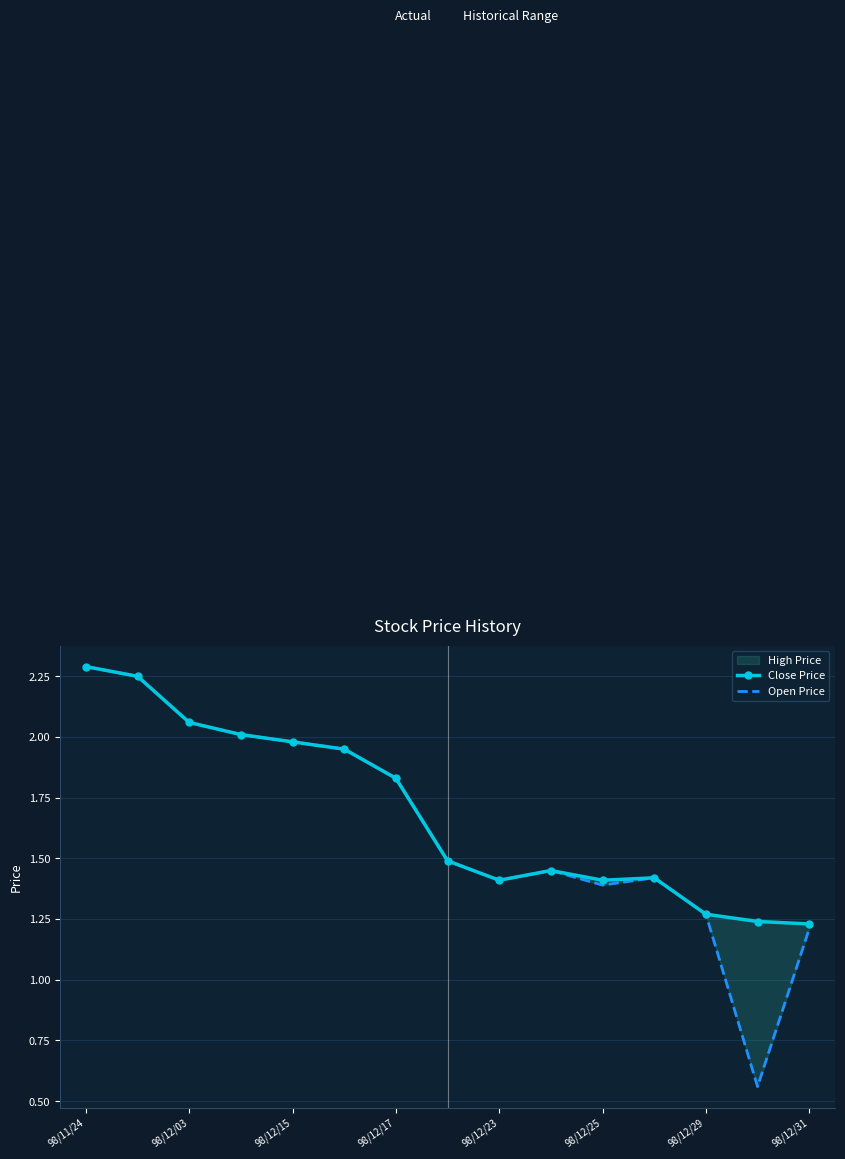

Rank the series at 98/12/15 from highest to lowest value.

Close Price, Open Price